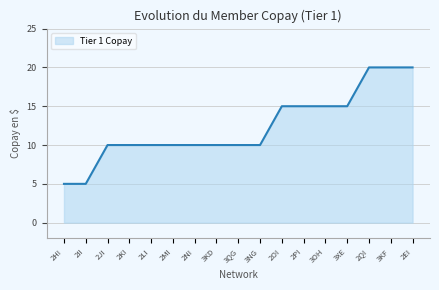

What is the greatest value displayed?

20